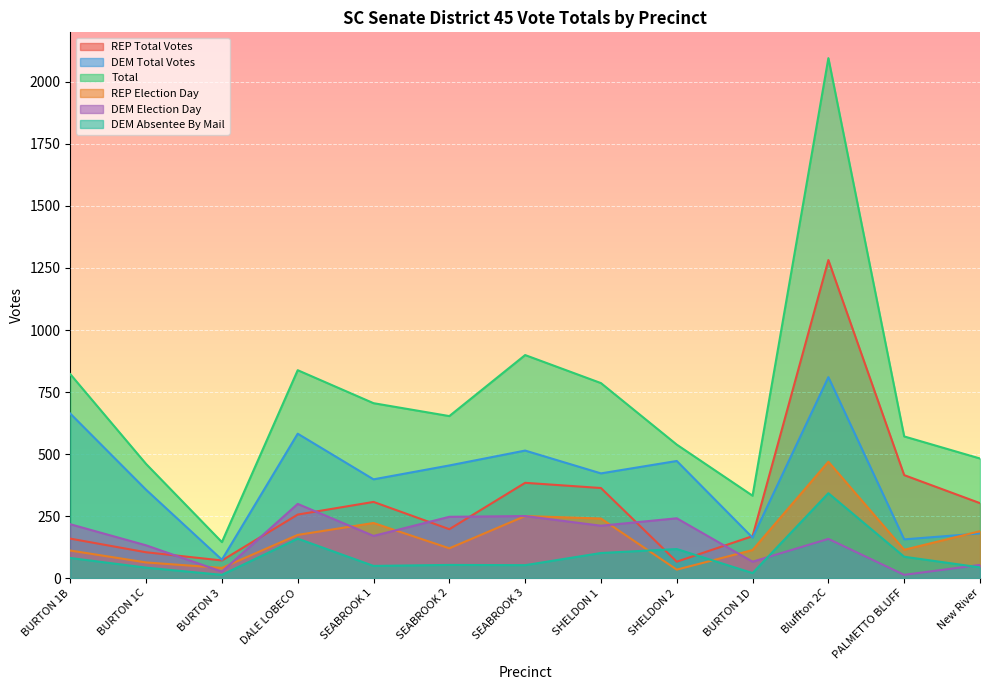

List the series in order of their peak value, highest first.

Total, REP Total Votes, DEM Total Votes, REP Election Day, DEM Absentee By Mail, DEM Election Day